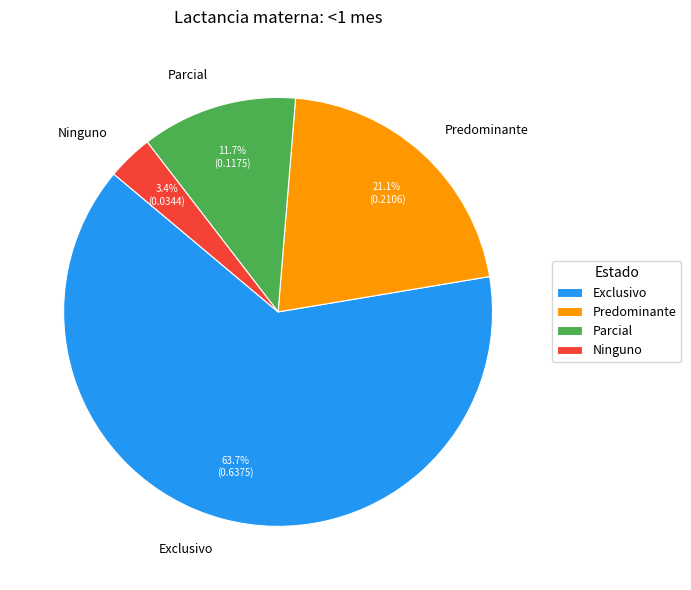

What percentage is the Ninguno slice, to the nearest percent?

3%